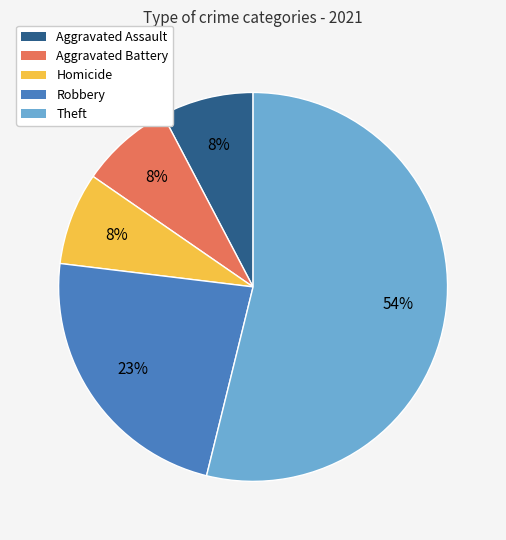

How many slices are in this pie chart?

5